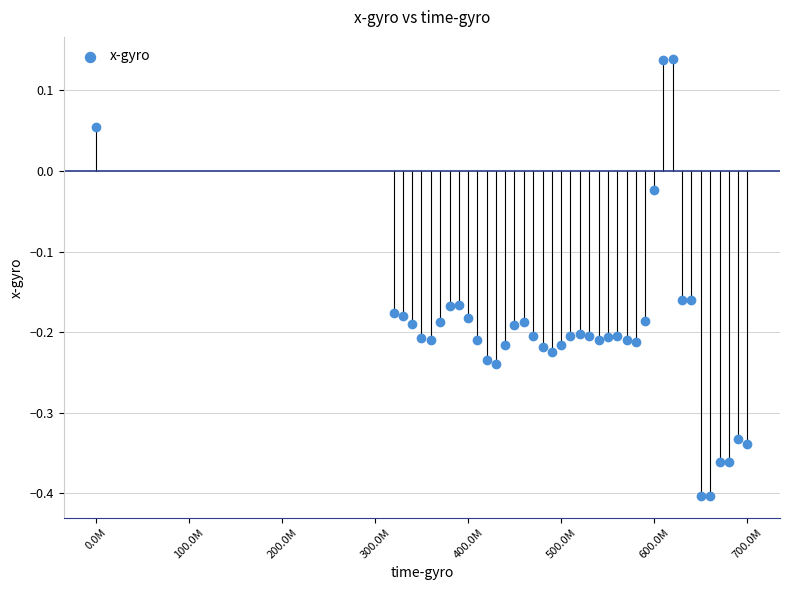

What is the range of X values (max minus min)?

700212916.0